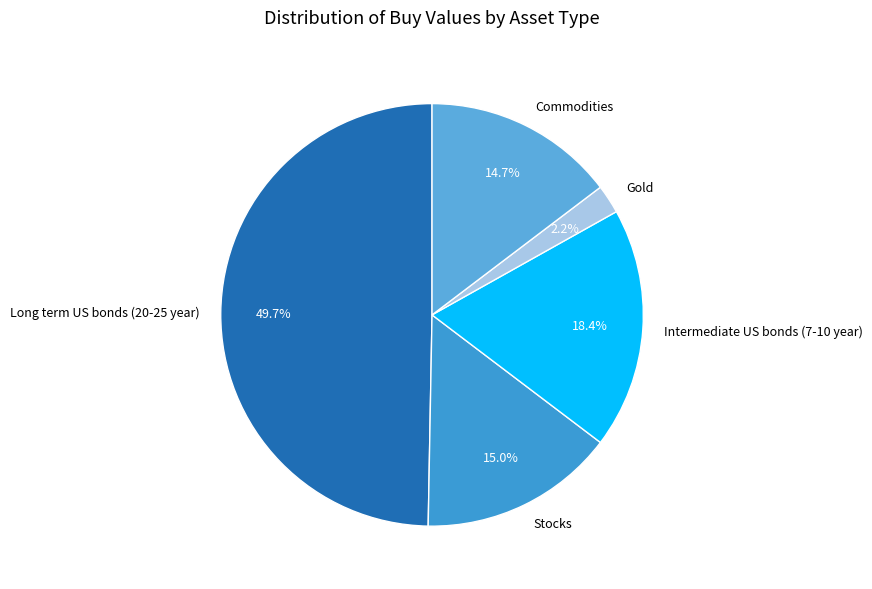

What is the total percentage of Gold and Long term US bonds (20-25 year)?

51.9%